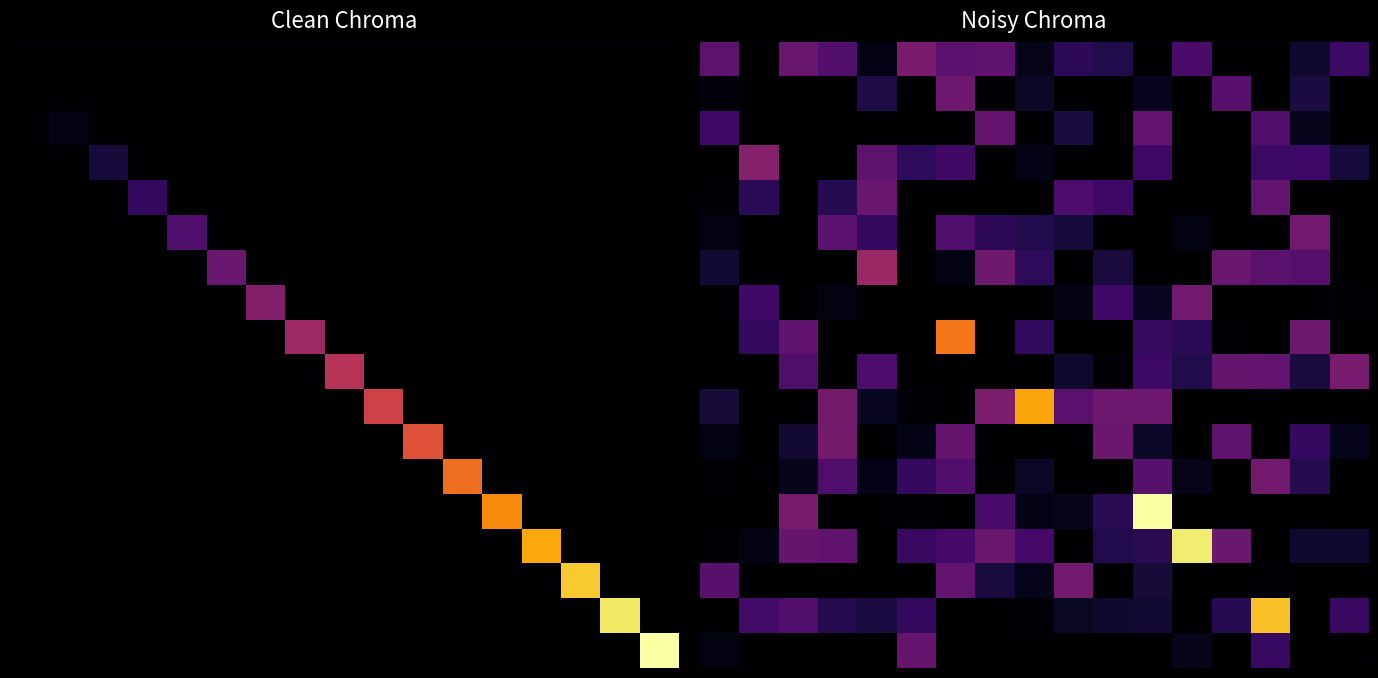

What is the difference between the highest and lowest values at 7?

29.8